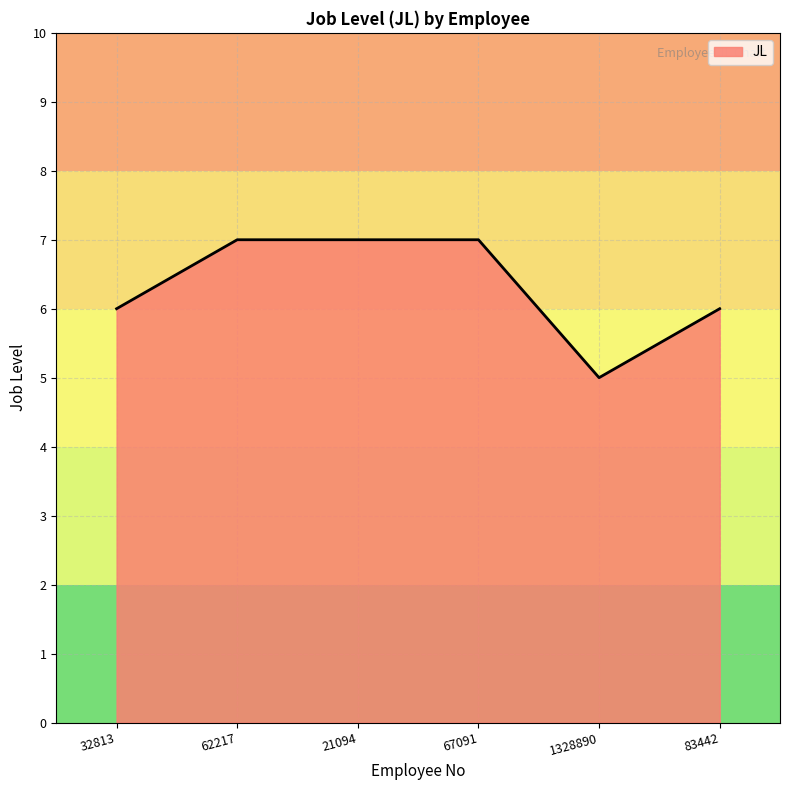

How many lines are shown in the chart?

1